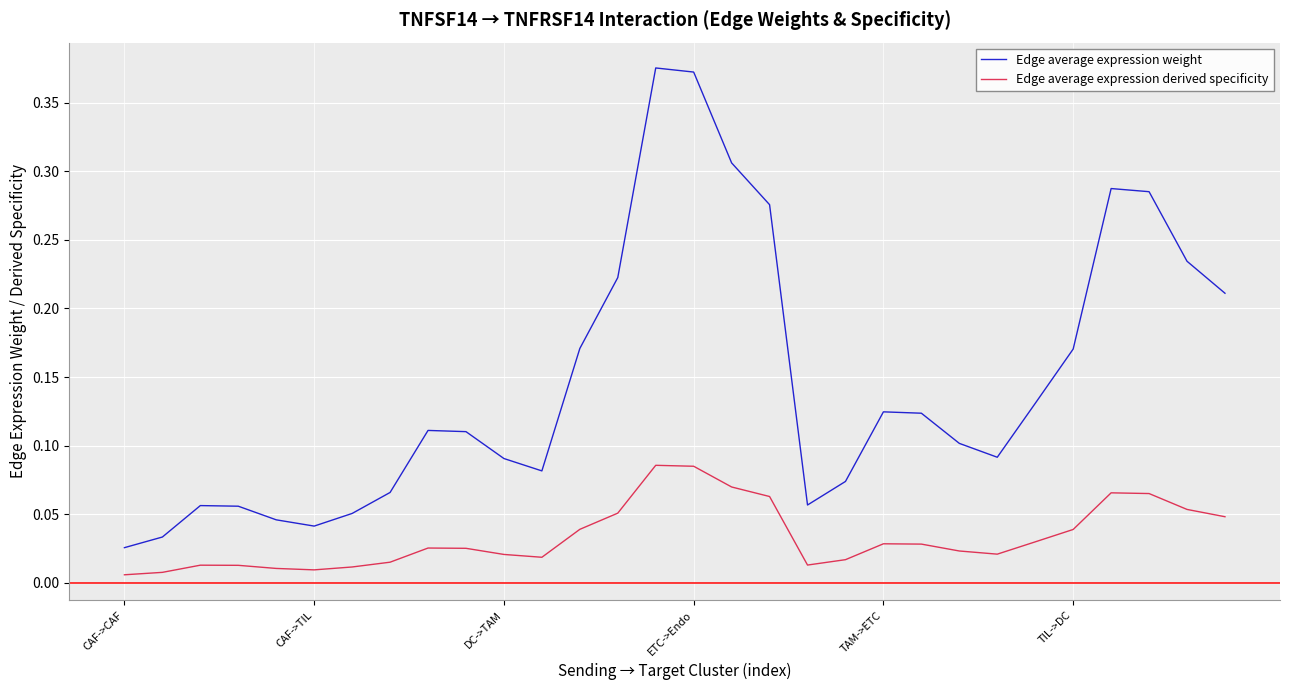

Which series has the largest range (max minus min)?

Edge average expression weight